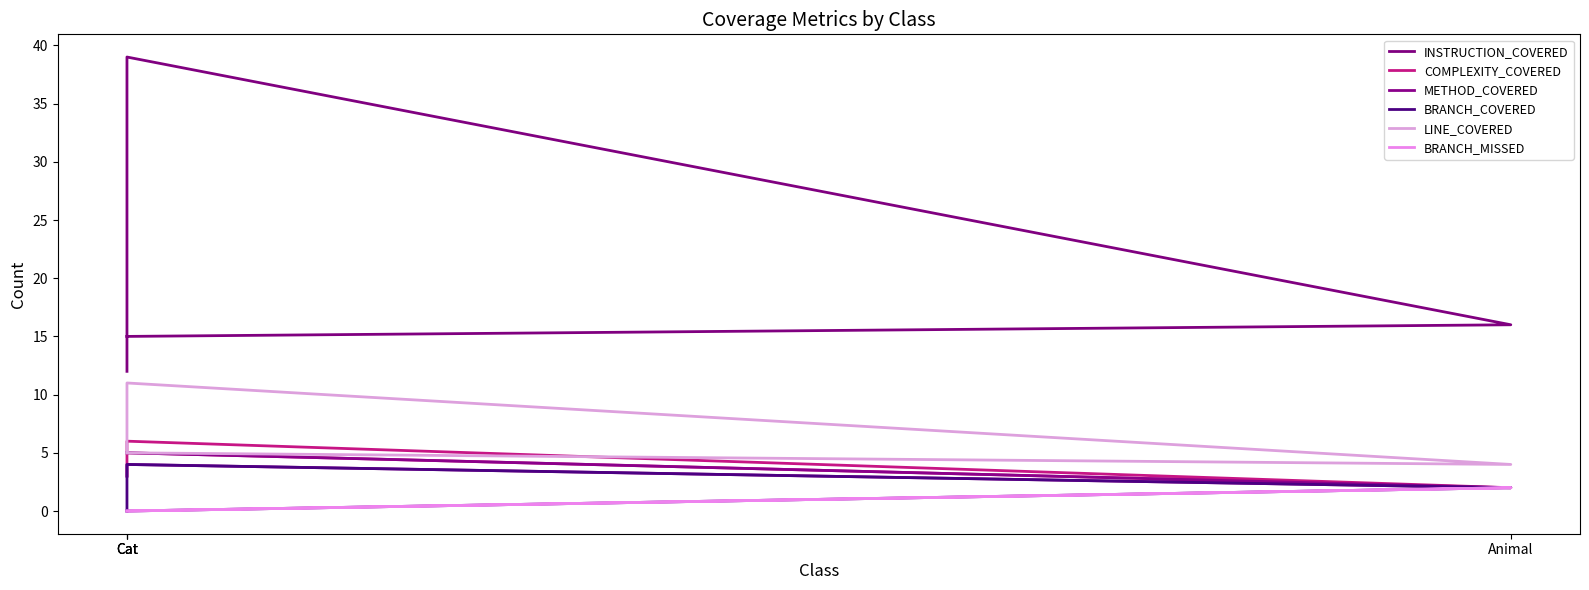

Is it true that BRANCH_COVERED equals 1 at Cat?

False